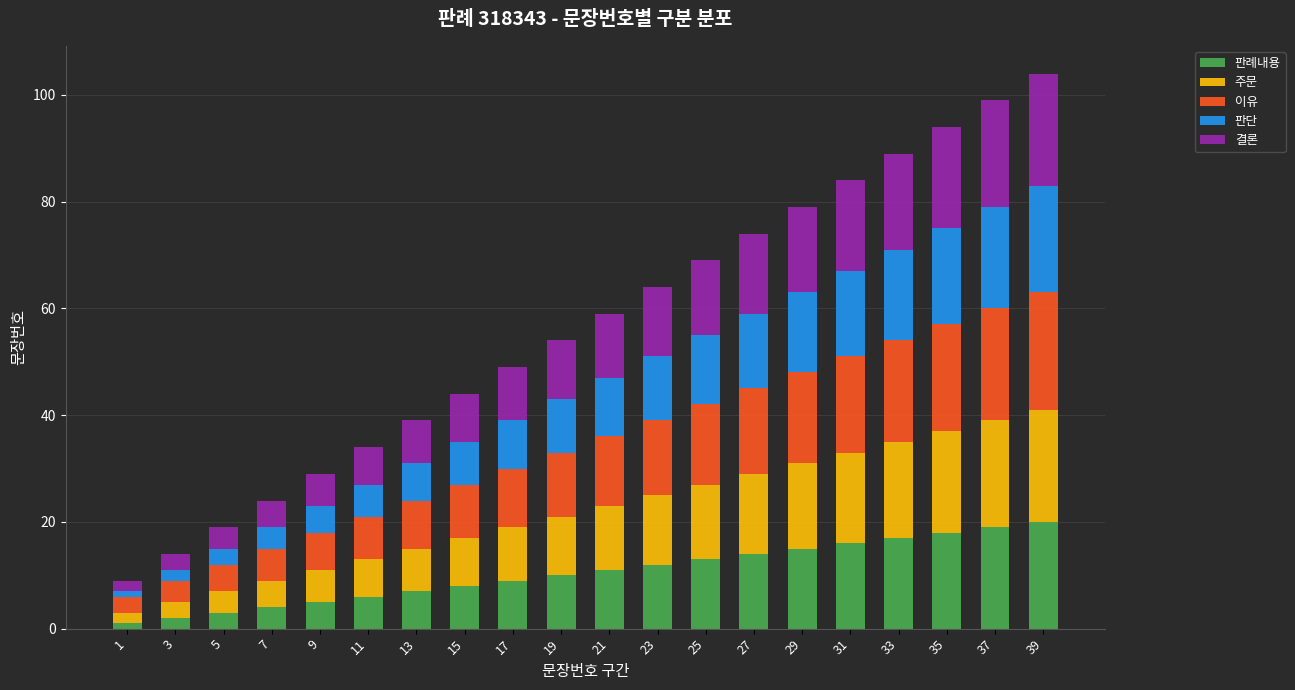

What is the maximum value for 판례내용?

20